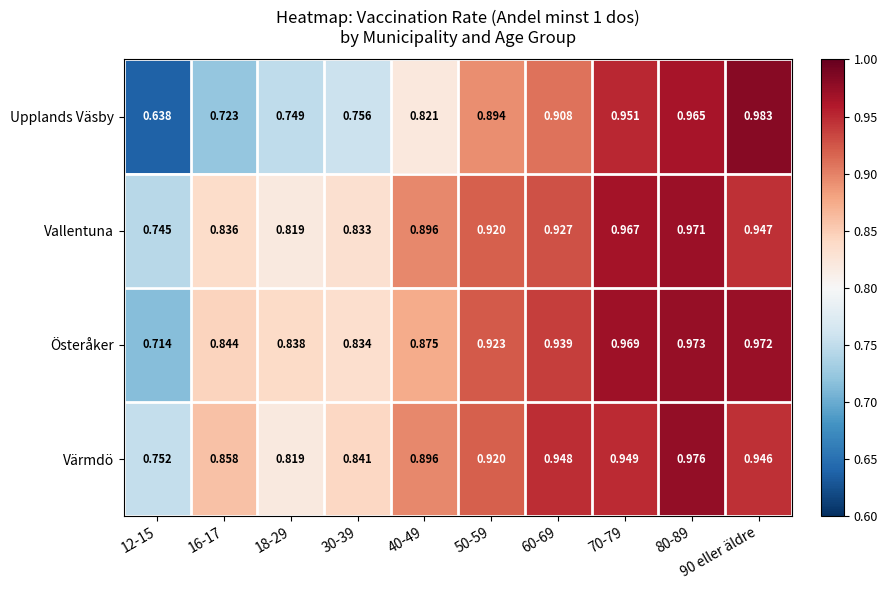

Between 12-15 and 30-39, which series saw the biggest shift?

Österåker